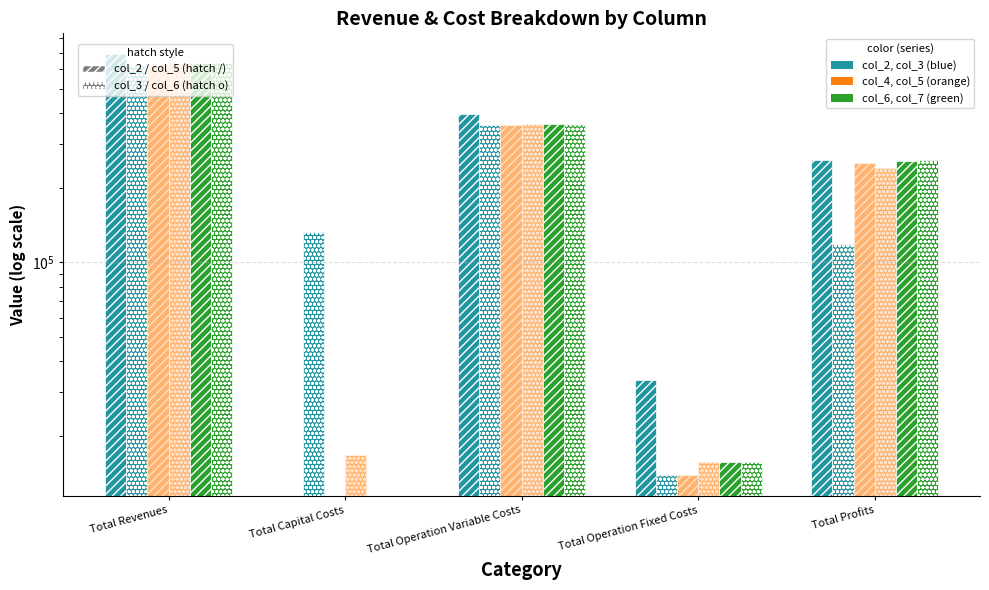

Rank the series by their maximum value, from lowest to highest.

col_3, col_4, col_5, col_6, col_7, col_2